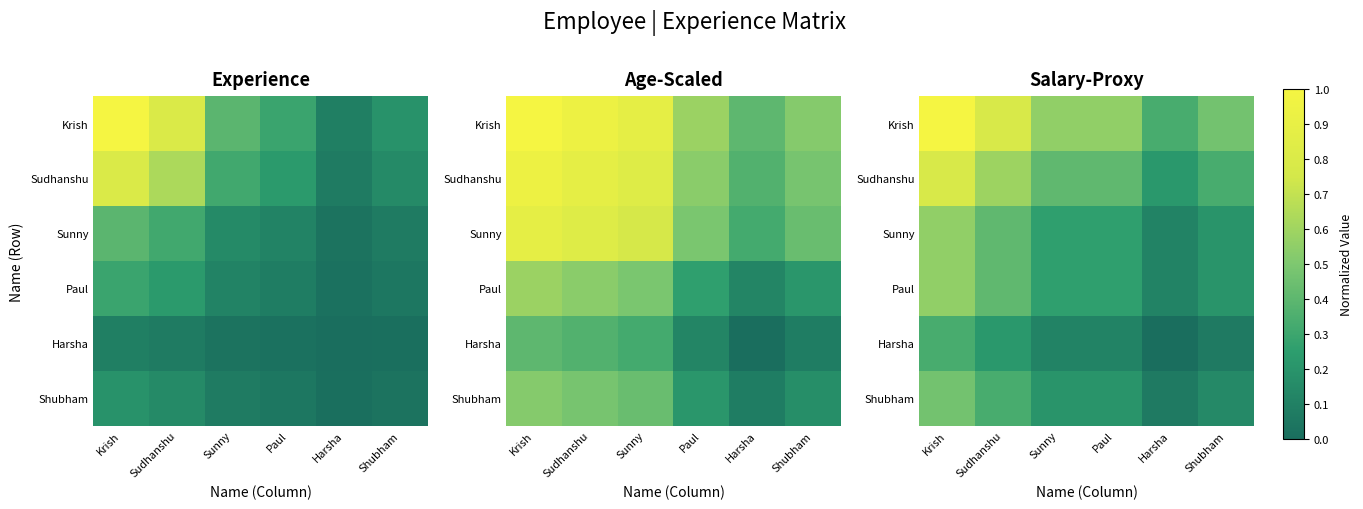

What is the sum of all Krish values?

3.7